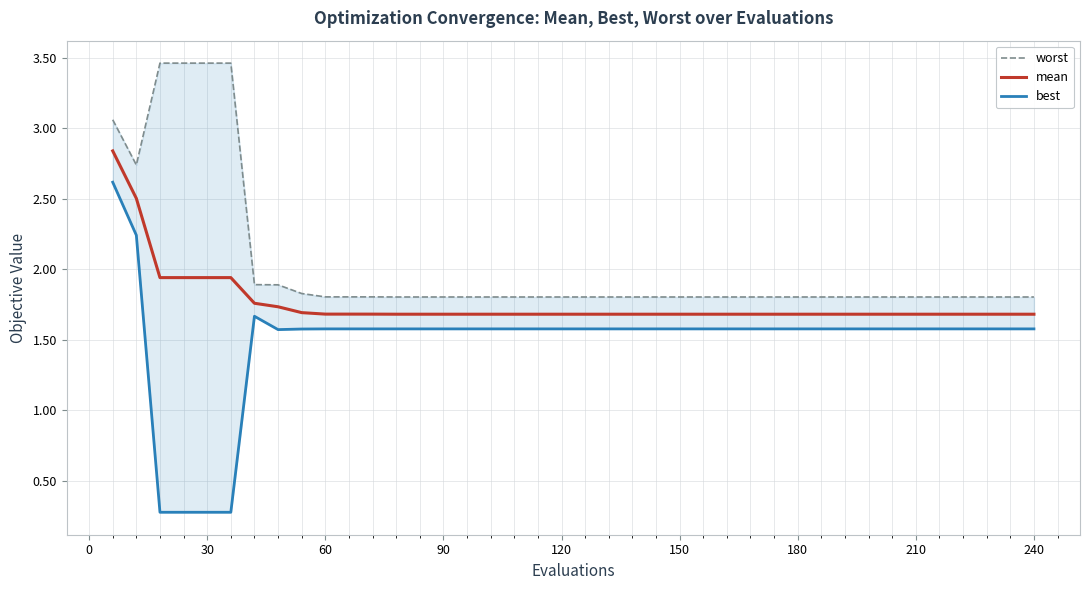

The value of mean at 60 is 1.7. True or false?

True